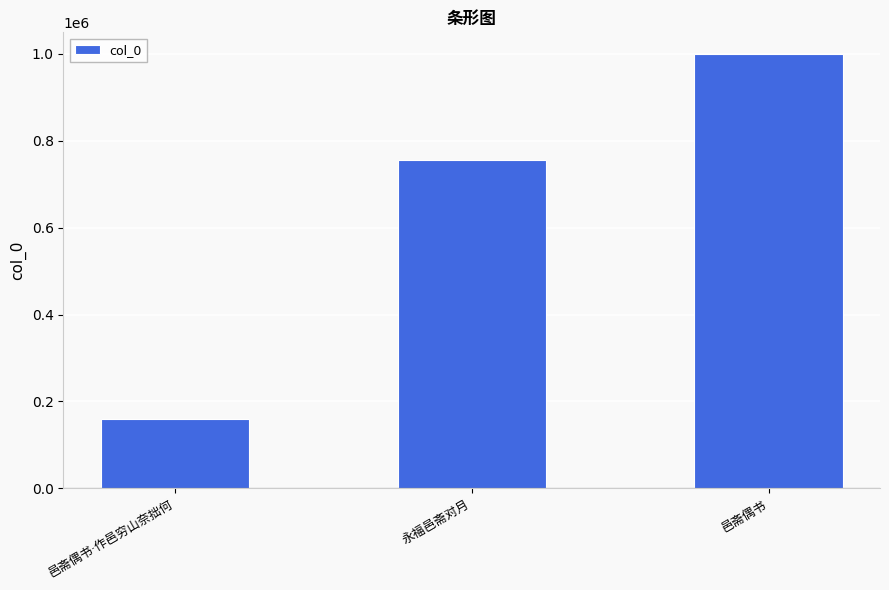

What position from the left is 邑斋偶书·作邑穷山奈拙何?

1